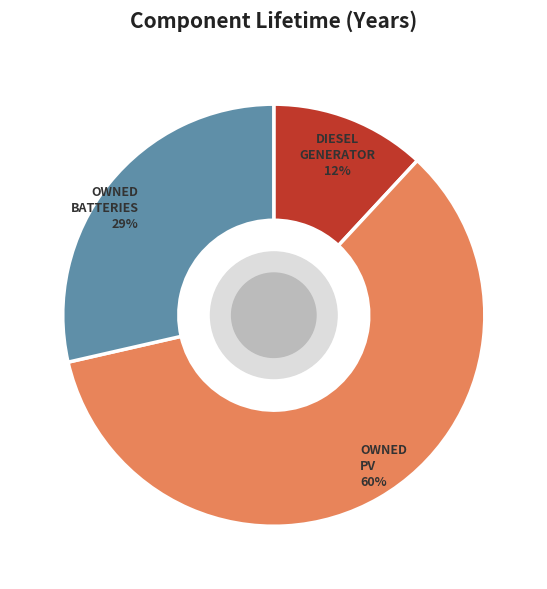

To the nearest percent, what is the difference between the largest and smallest slice percentages?

48%